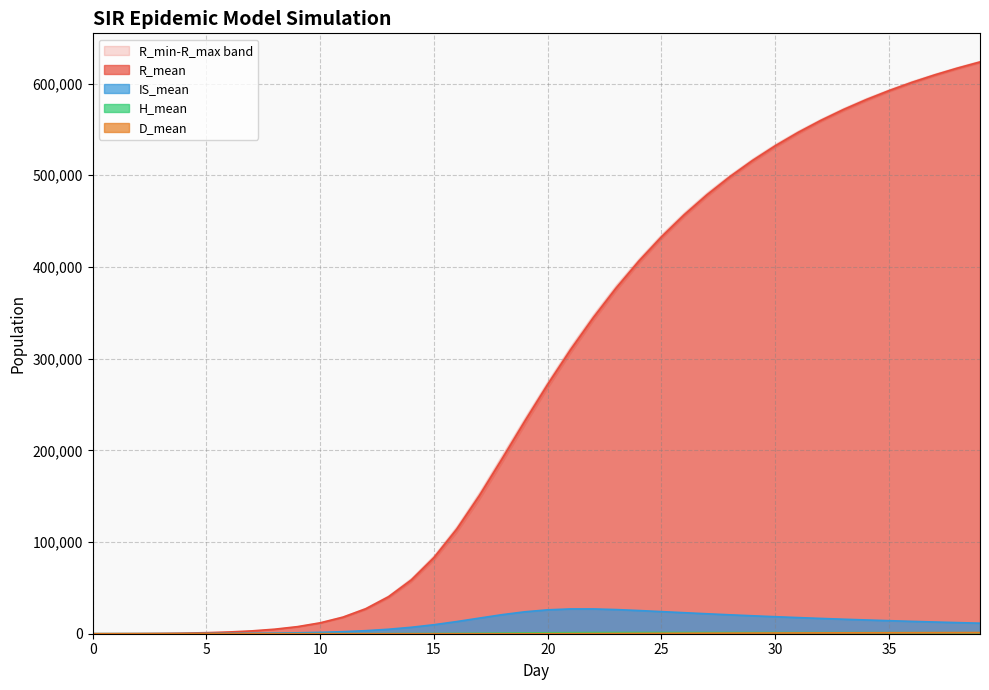

True or false: H_mean has a value of 490.6 at 34.

False